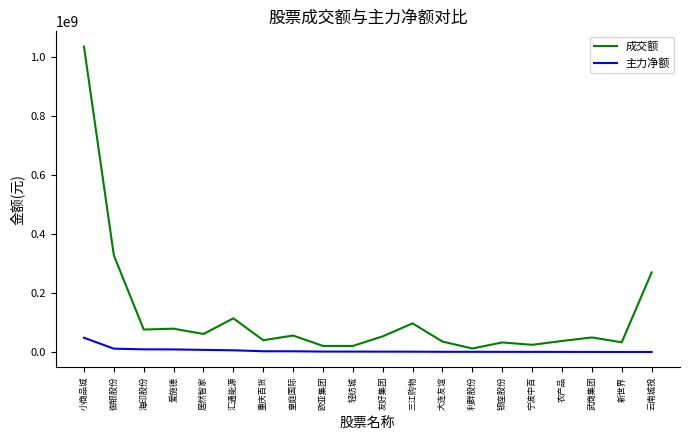

Rank the series by their average value, from highest to lowest.

成交额, 主力净额